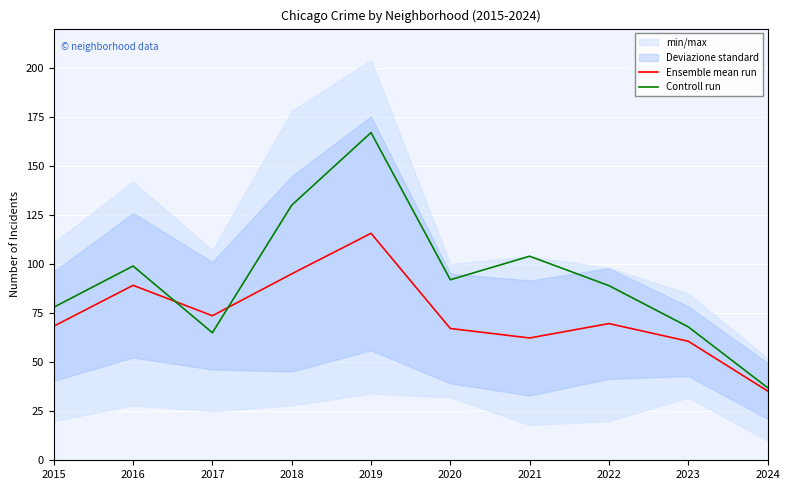

Between 2024 and 2022, which is larger?

2022